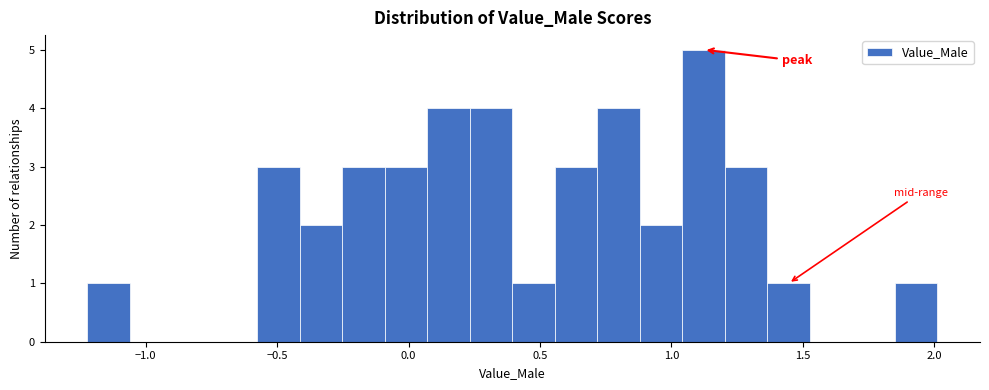

Around what value on the x-axis is the tallest bar? Give the approximate position of its centre, as read against the axis.

1.10